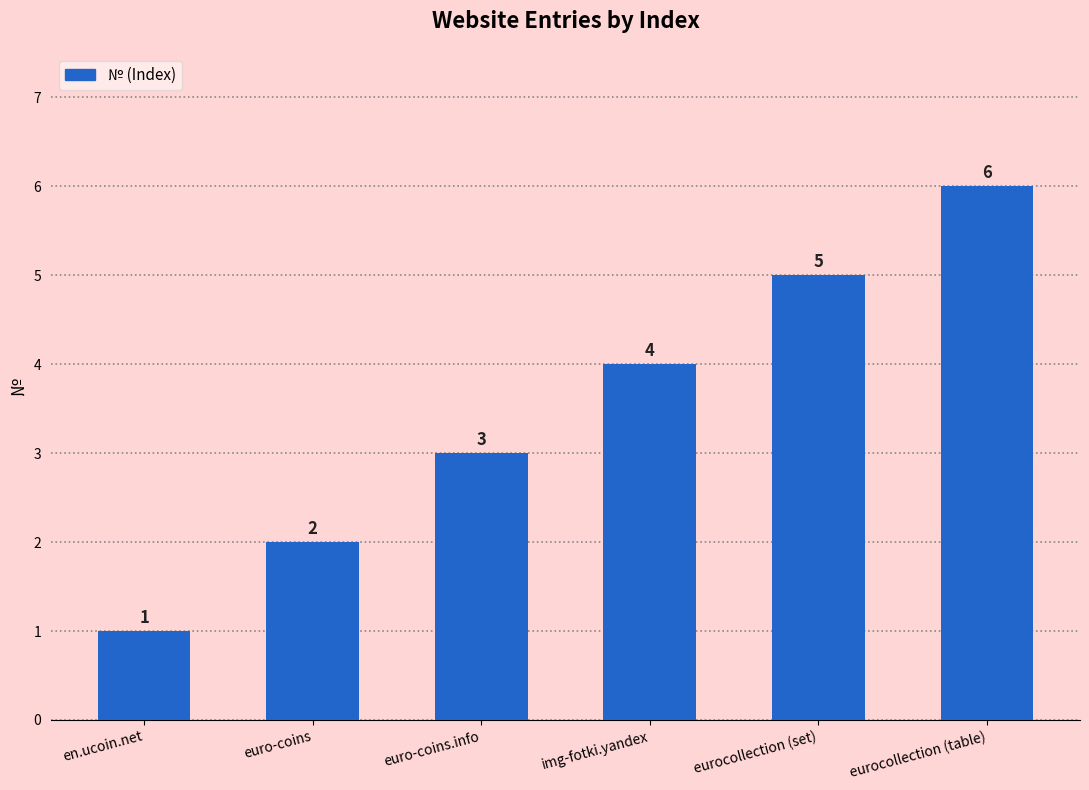

Reading right to left, transcribe all the data shown in this chart.

eurocollection (table)=6	eurocollection (set)=5	img-fotki.yandex=4	euro-coins.info=3	euro-coins=2	en.ucoin.net=1